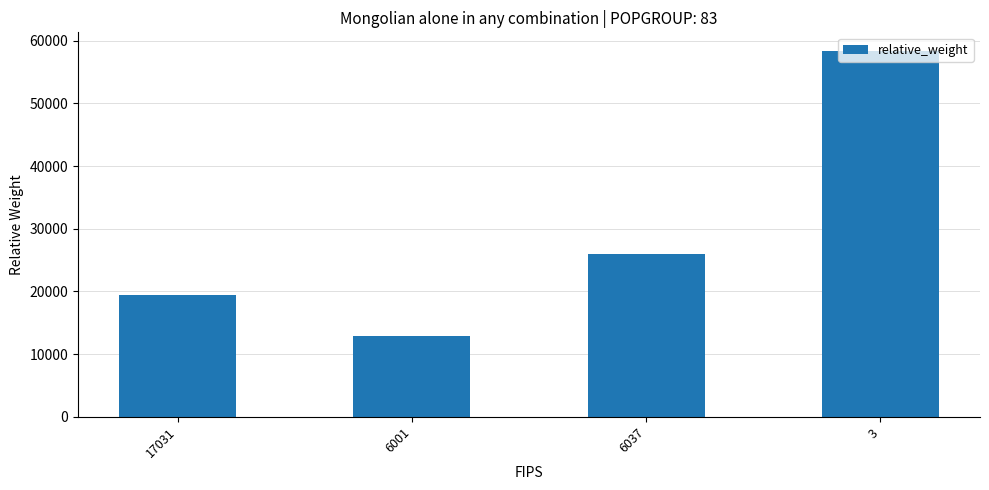

What is the ratio of the value at 17031 to the value at 6037?

0.7